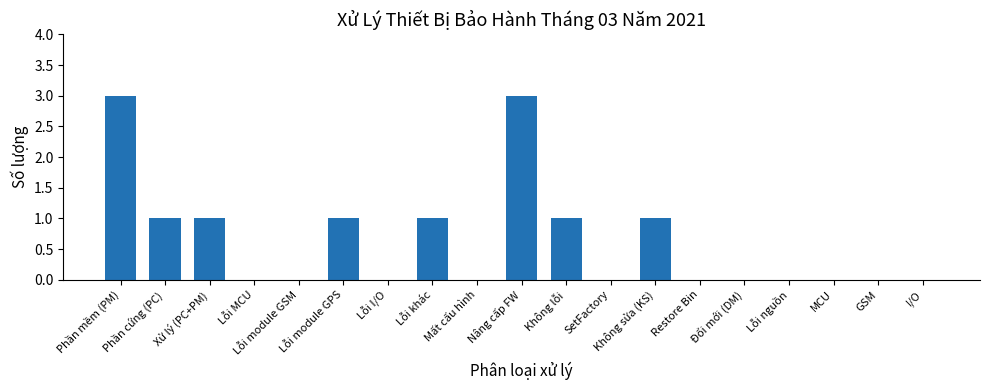

What is the sum of all values?

12